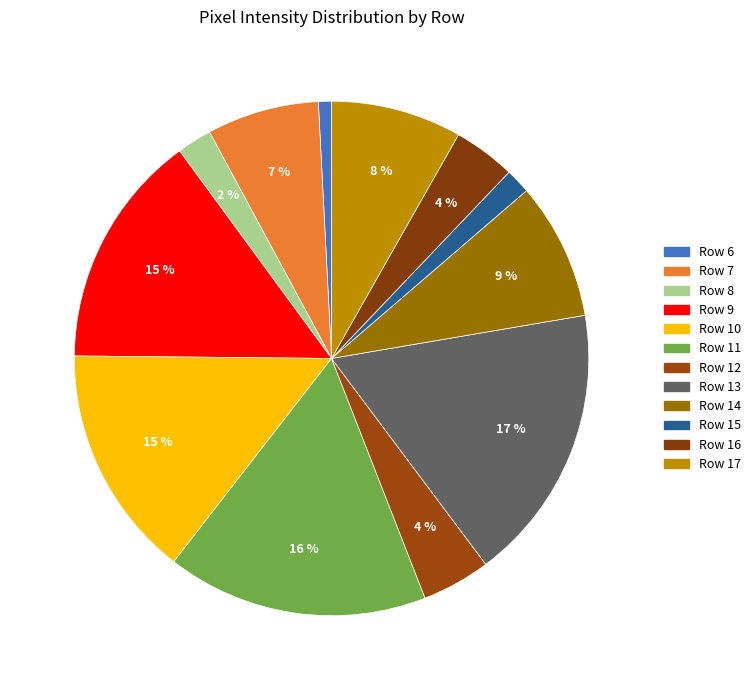

Does Row 16 account for over 50% of the chart?

No